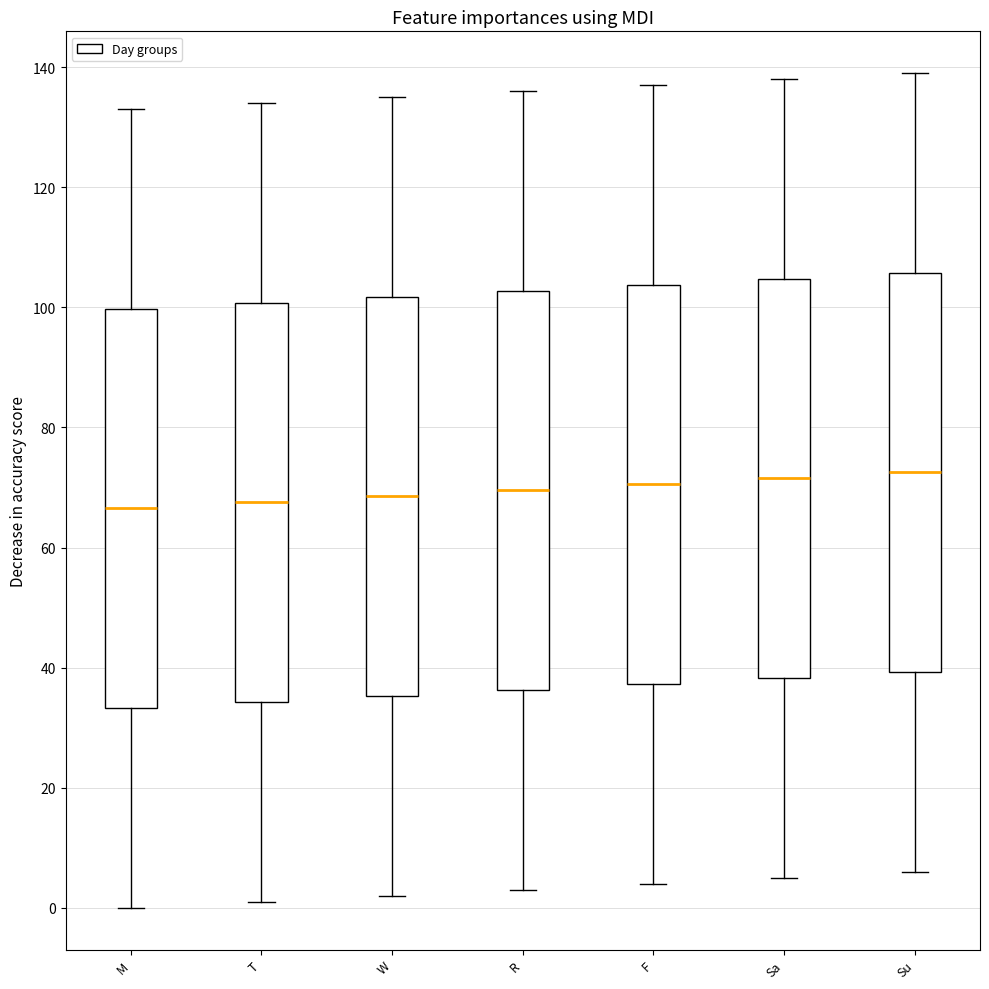

Reading left to right, transcribe this box plot: for each box, give where its median line is, the range the box spans, and where its two whiskers end, as read against the y-axis. The values are not printed on the chart, so give them approximately, as read against the axis.

M: median 66, box 34 to 100, whiskers 0 to 134
T: median 68, box 34 to 100, whiskers 2 to 134
W: median 68, box 36 to 102, whiskers 2 to 136
R: median 70, box 36 to 102, whiskers 4 to 136
F: median 70, box 38 to 104, whiskers 4 to 138
Sa: median 72, box 38 to 104, whiskers 6 to 138
Su: median 72, box 40 to 106, whiskers 6 to 140